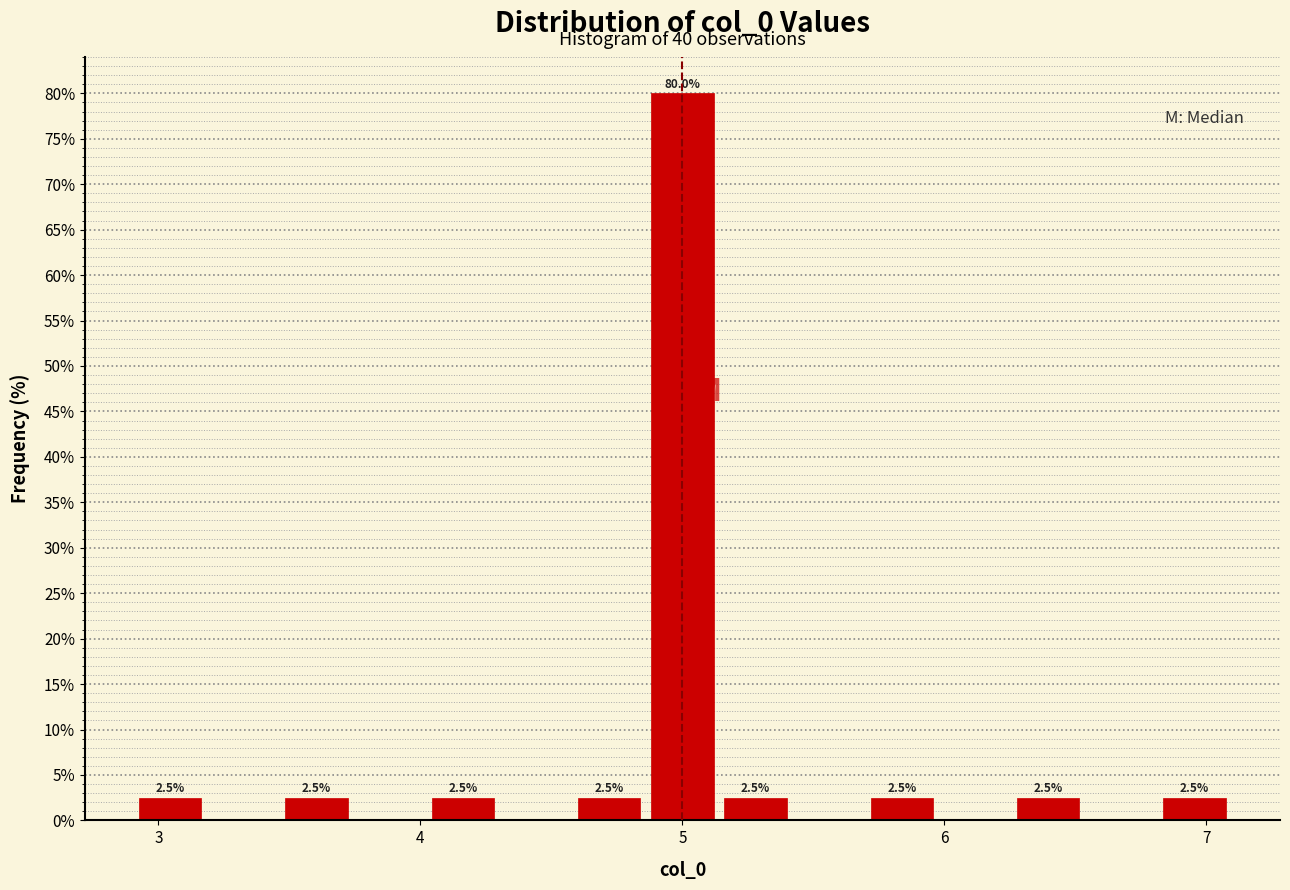

Around what value on the x-axis is the tallest bar? Give the approximate position of its centre, as read against the axis.

5.0